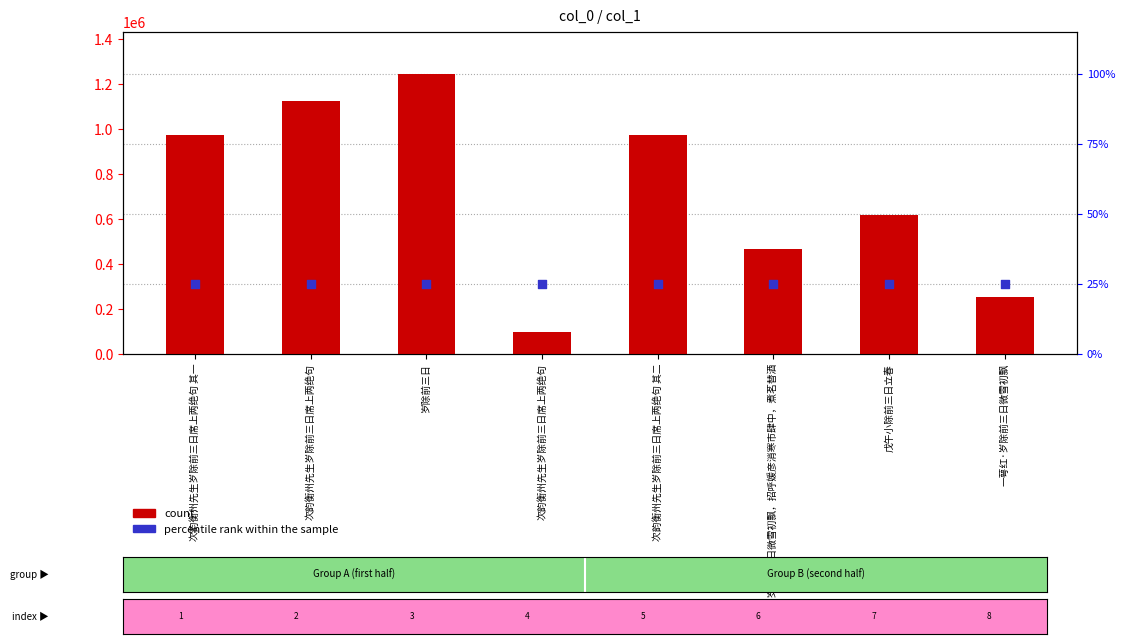

Which series has the largest total across all categories?

col_0 count